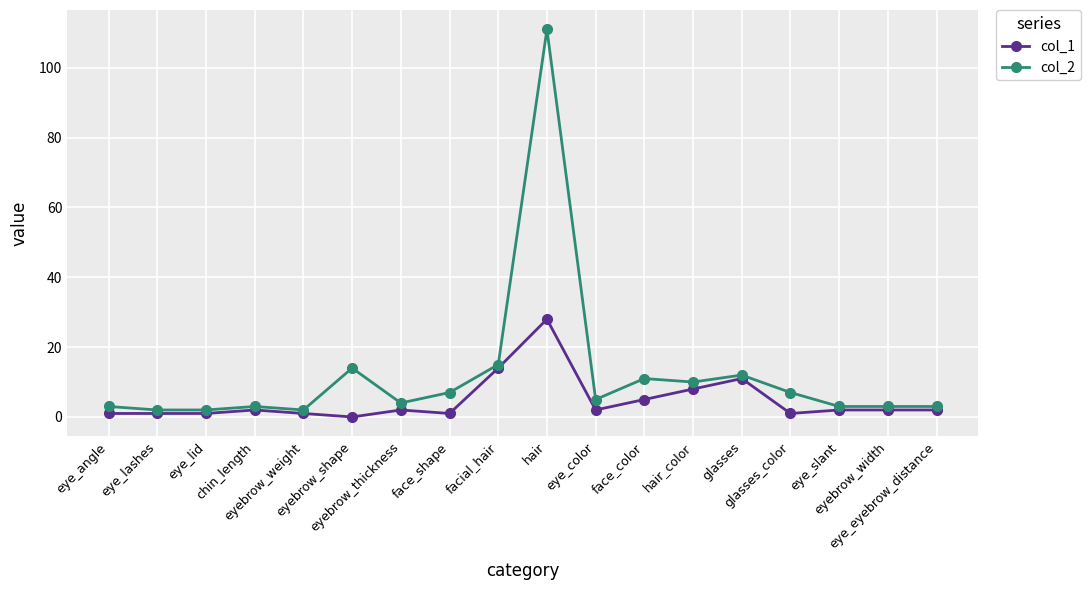

How many lines are shown in the chart?

2